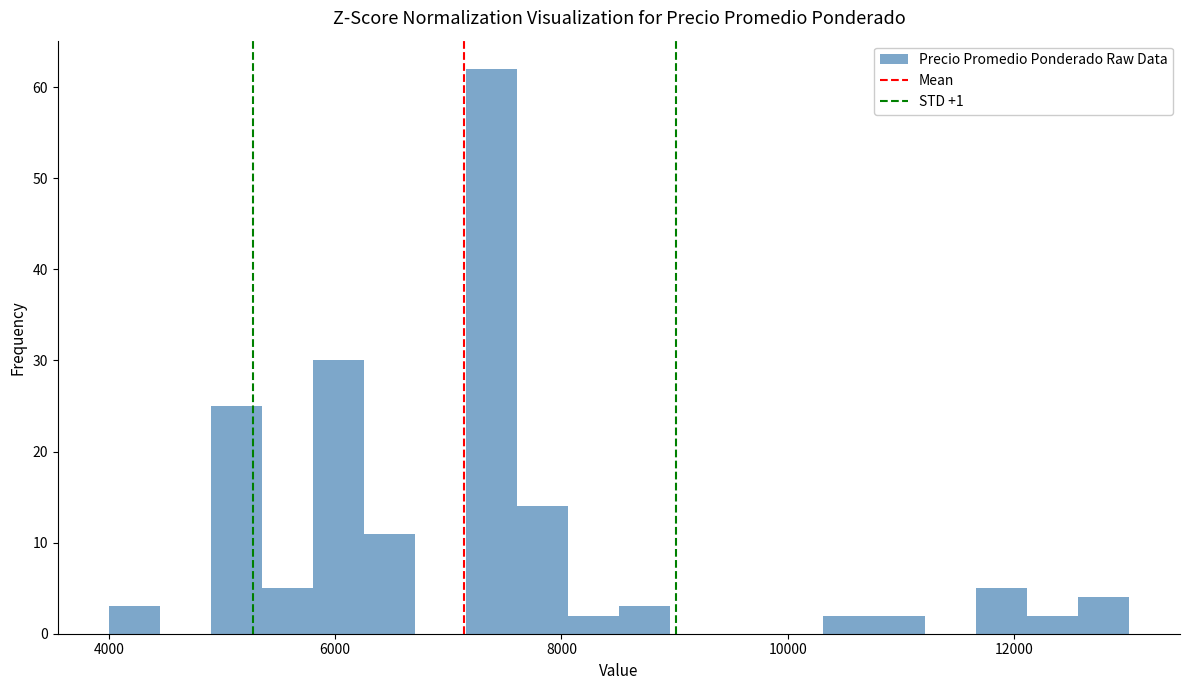

Read against the x-axis, roughly where is the centre of the tallest bar?

7400